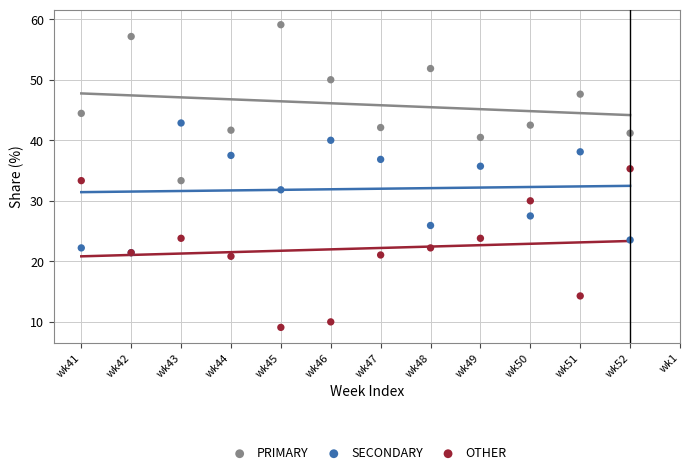

Which series reaches the maximum Y coordinate?

PRIMARY